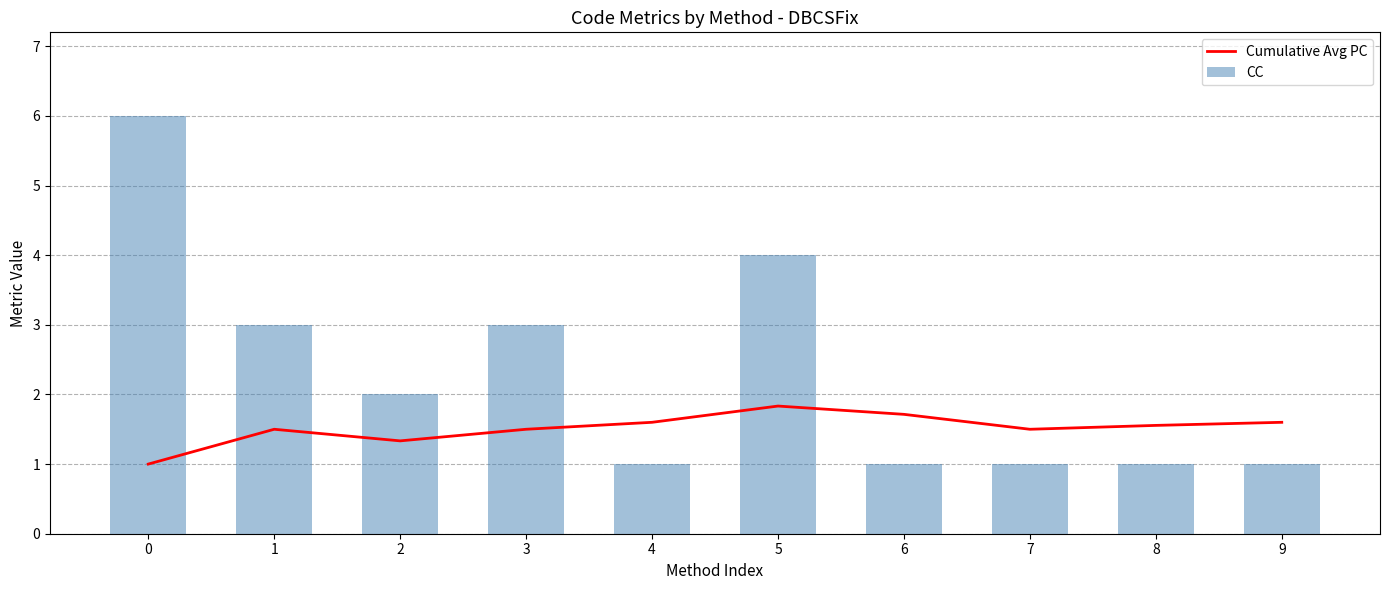

Read the CC value at 7.

1